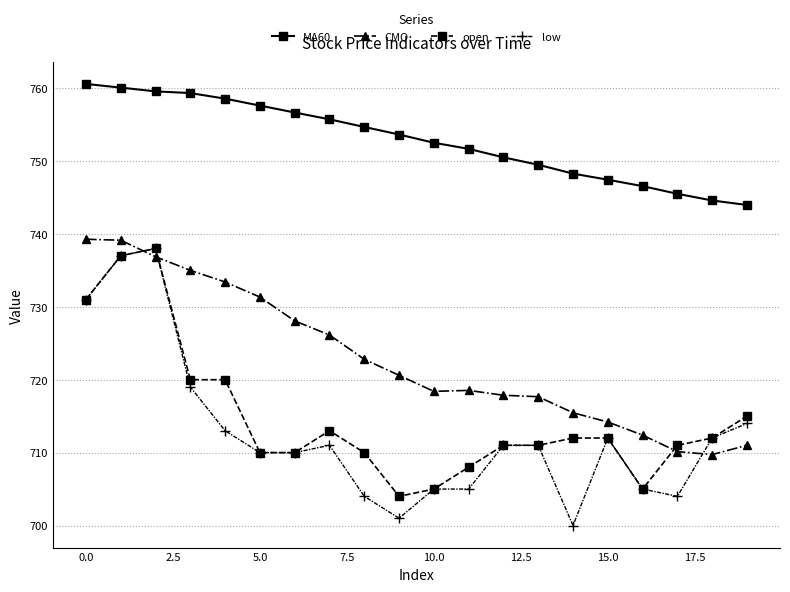

What is the lowest value of the CMO series?

709.7